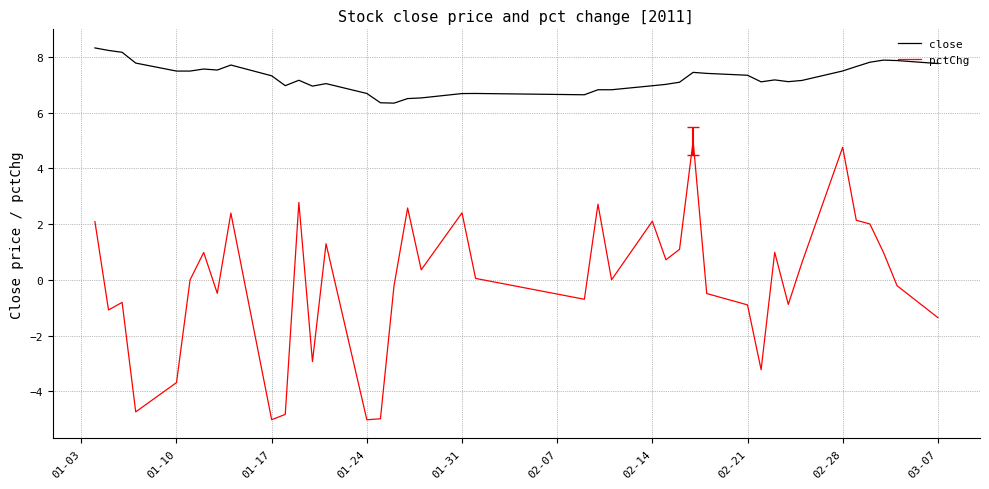

What is the greatest value displayed?

8.3